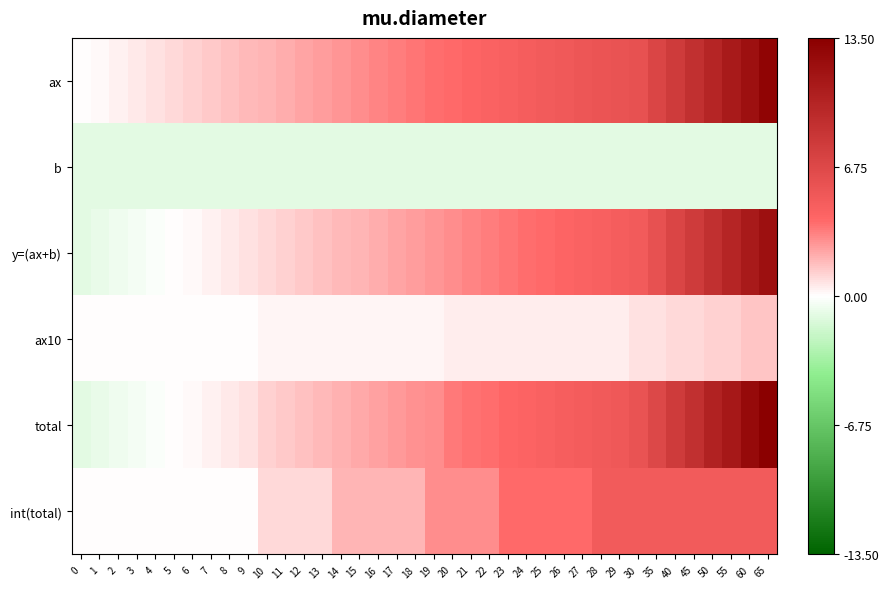

Rank the series by their maximum value, from highest to lowest.

total, ax, y=(ax+b), int(total), ax10, b